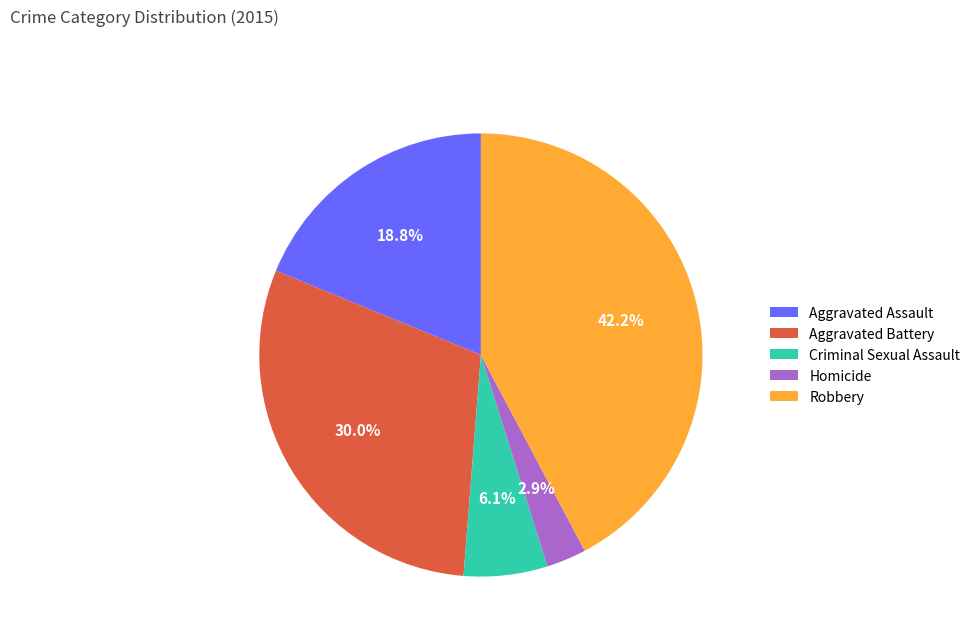

Rank the categories by value from highest to lowest.

Robbery, Aggravated Battery, Aggravated Assault, Criminal Sexual Assault, Homicide